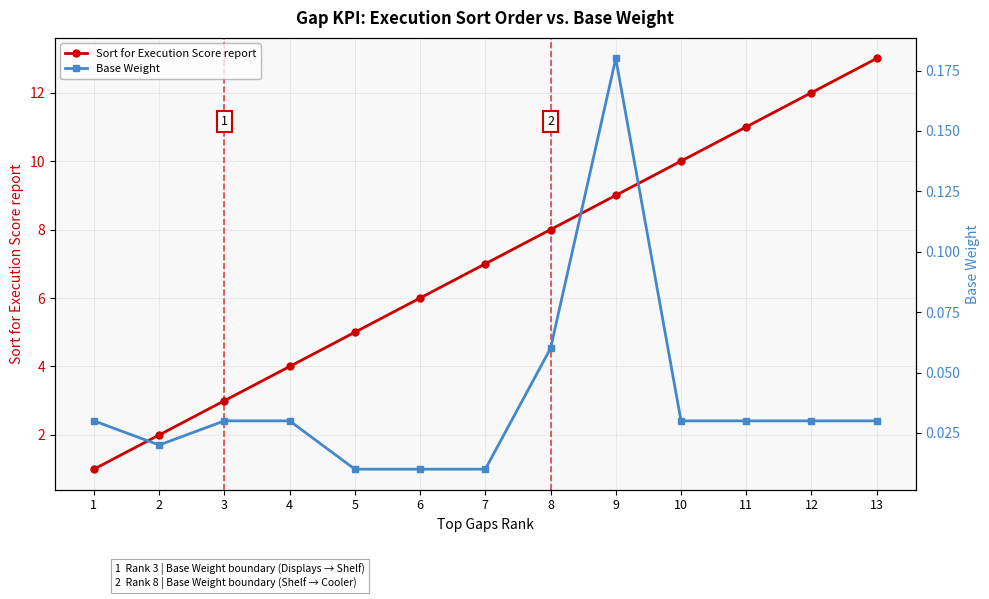

How many distinct data groups are displayed?

2